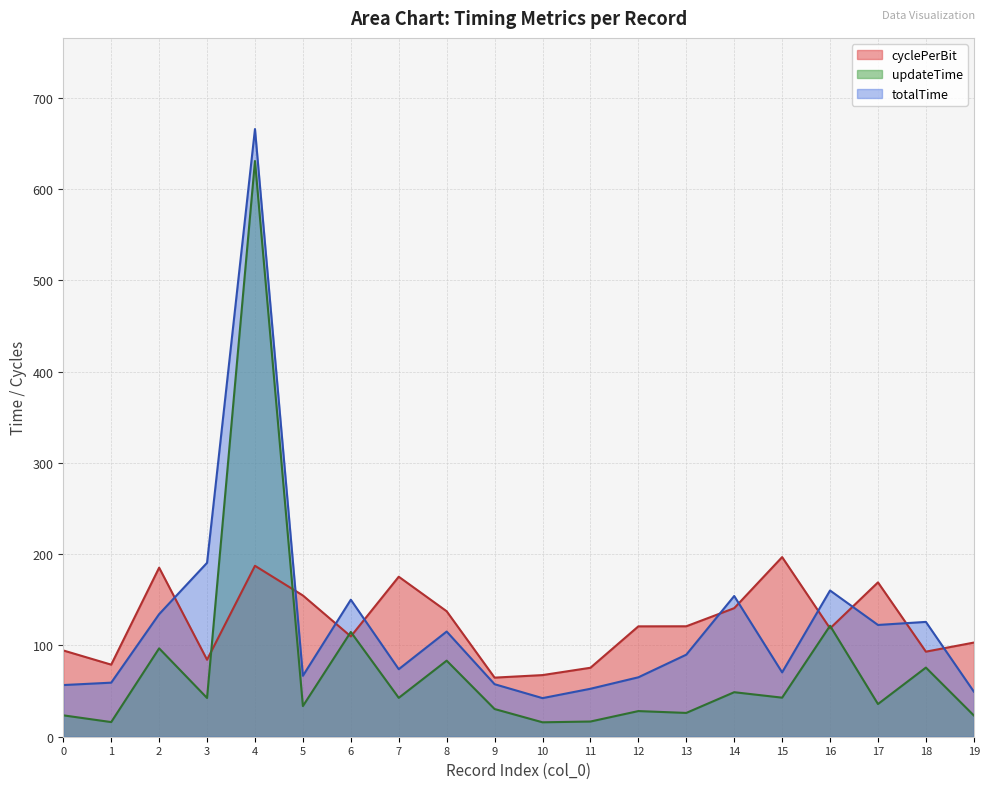

How many lines are shown in the chart?

3